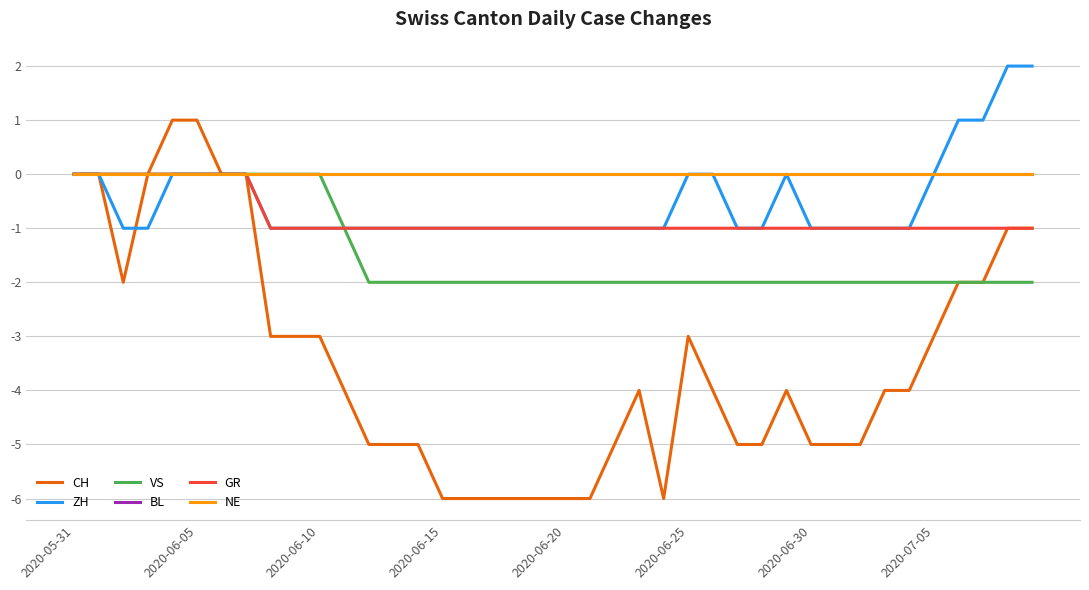

True or false: BL and GR intersect in this chart.

False